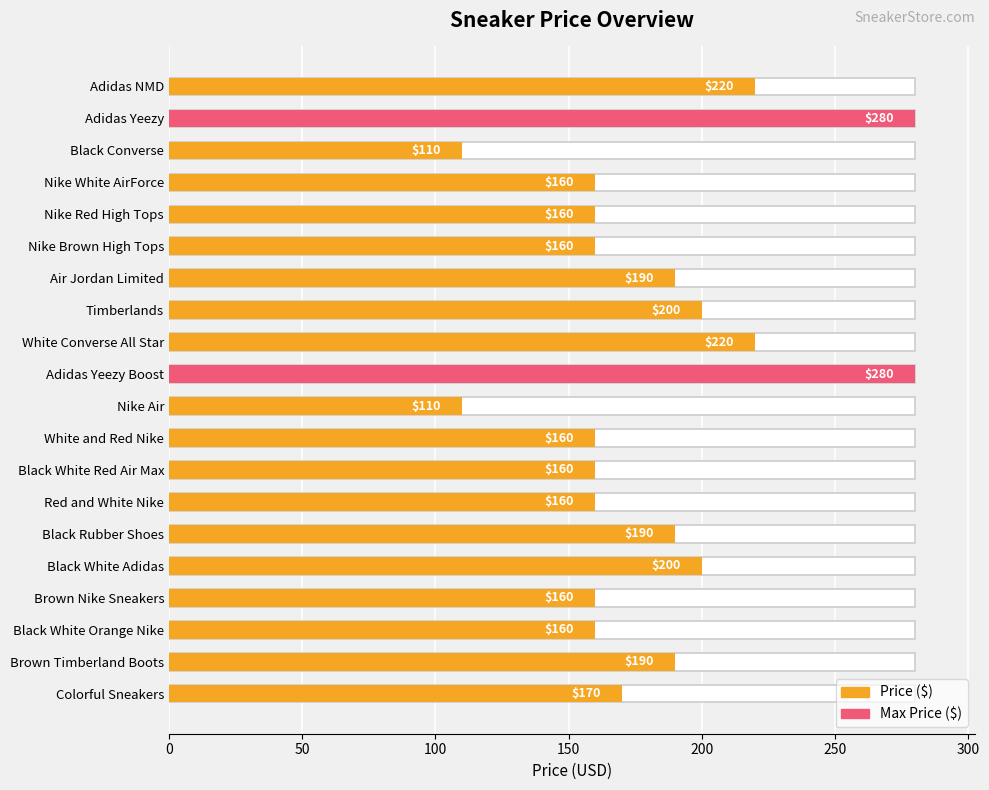

What is the value of the 11th bar from the left?

110